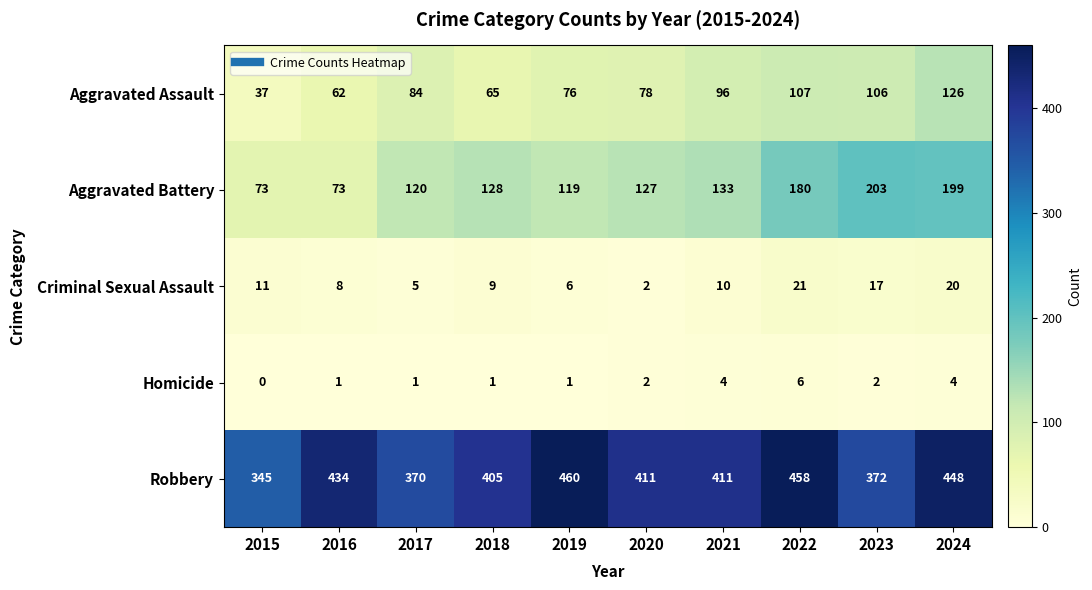

True or false: Aggravated Battery has a value of 133 at 2021.

True